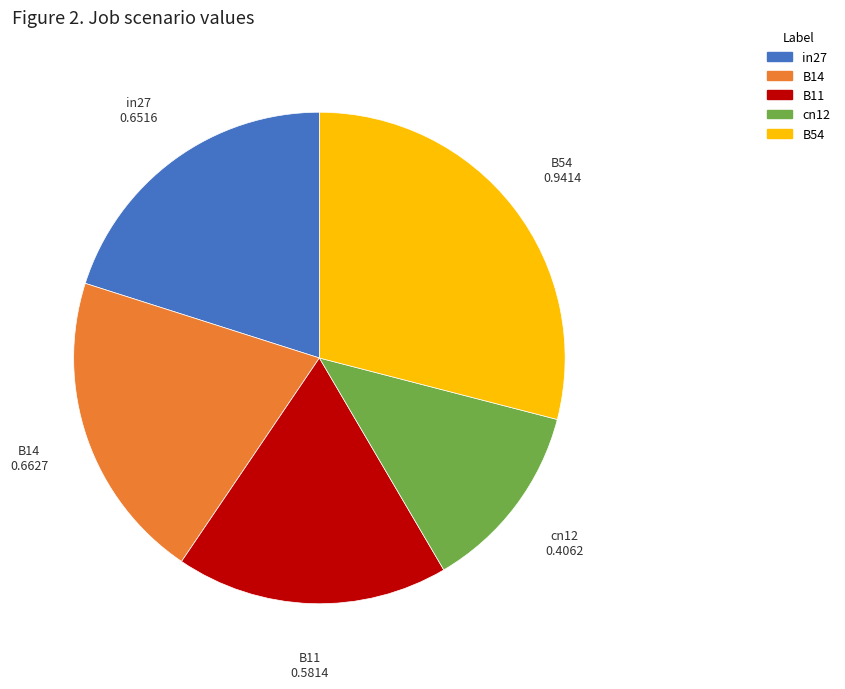

Which category has the smallest portion of the pie?

cn12